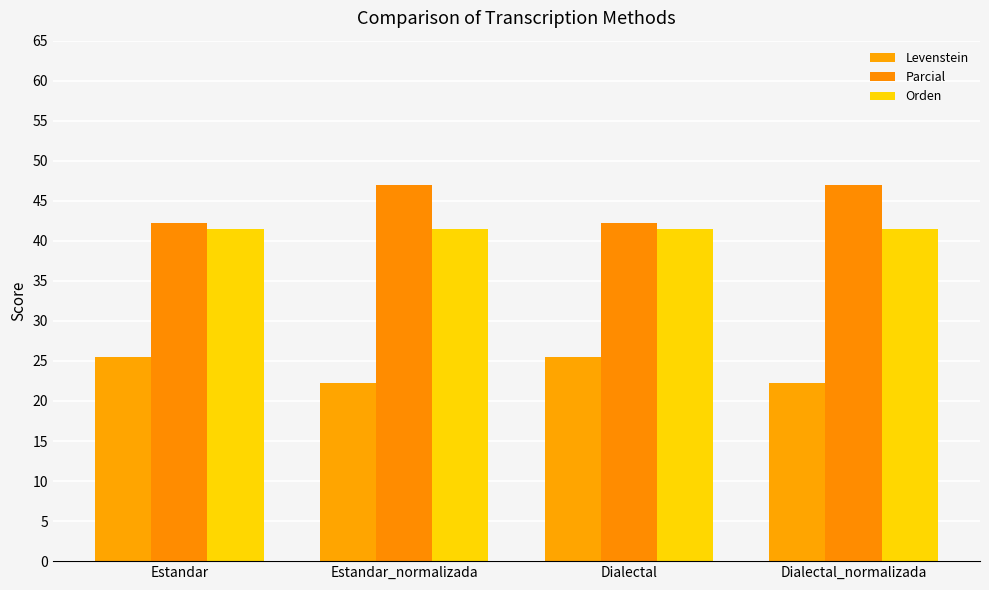

Reading left to right, what are all the values shown in this chart?

Levenstein: Estandar=25.5	Estandar_normalizada=22.2	Dialectal=25.5	Dialectal_normalizada=22.2
Parcial: Estandar=42.2	Estandar_normalizada=46.9	Dialectal=42.2	Dialectal_normalizada=46.9
Orden: Estandar=41.5	Estandar_normalizada=41.5	Dialectal=41.5	Dialectal_normalizada=41.5